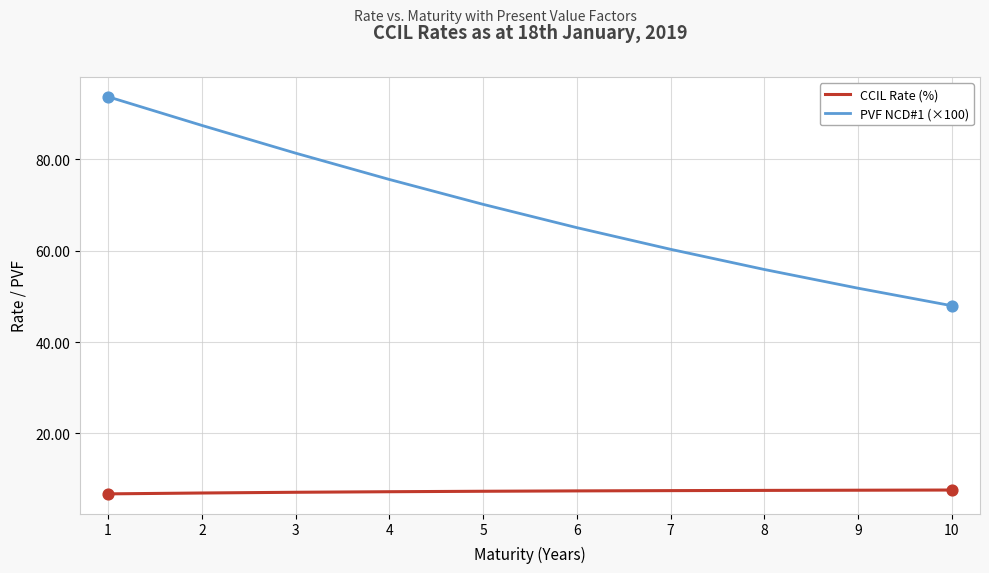

What is the total value across all series at 8?

63.4